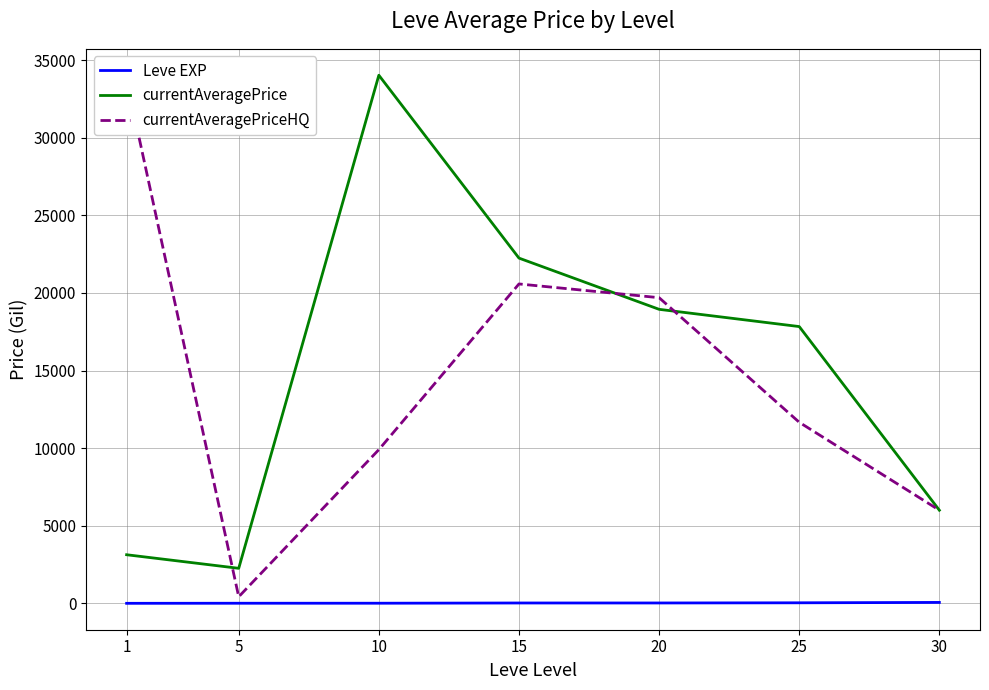

True or false: currentAveragePrice and currentAveragePriceHQ intersect in this chart.

True